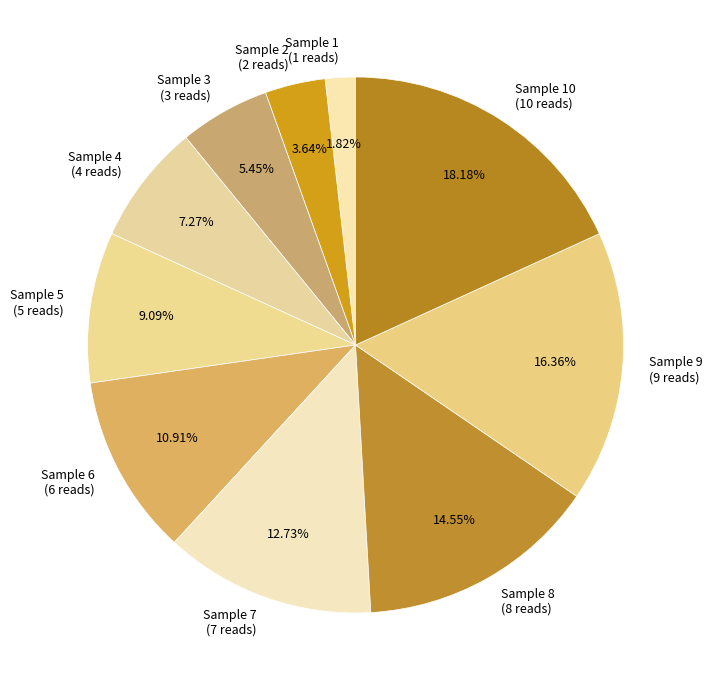

To the nearest percent, what is the difference between the largest and smallest slice percentages?

16%